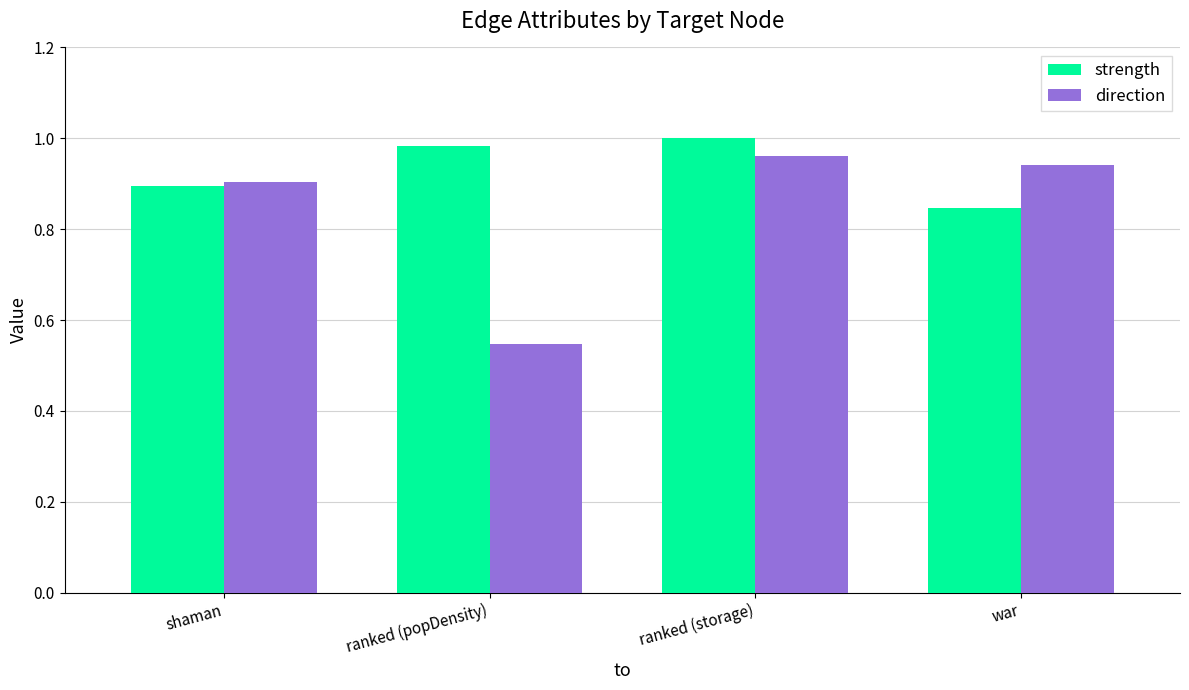

At ranked (storage), list the series in order from largest to smallest.

strength, direction